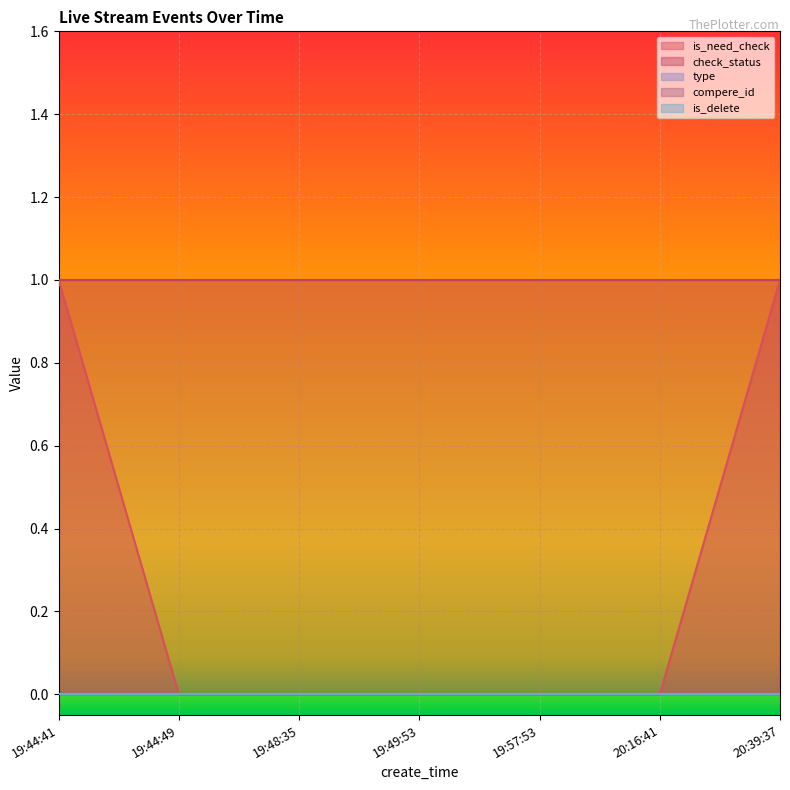

At which category is the sum across all series the highest?

19:44:41